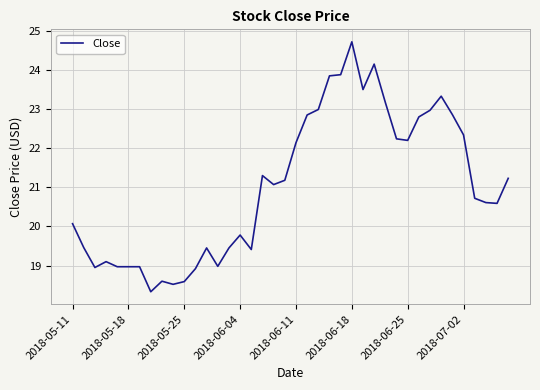

What is the difference between the maximum and minimum values?

6.4